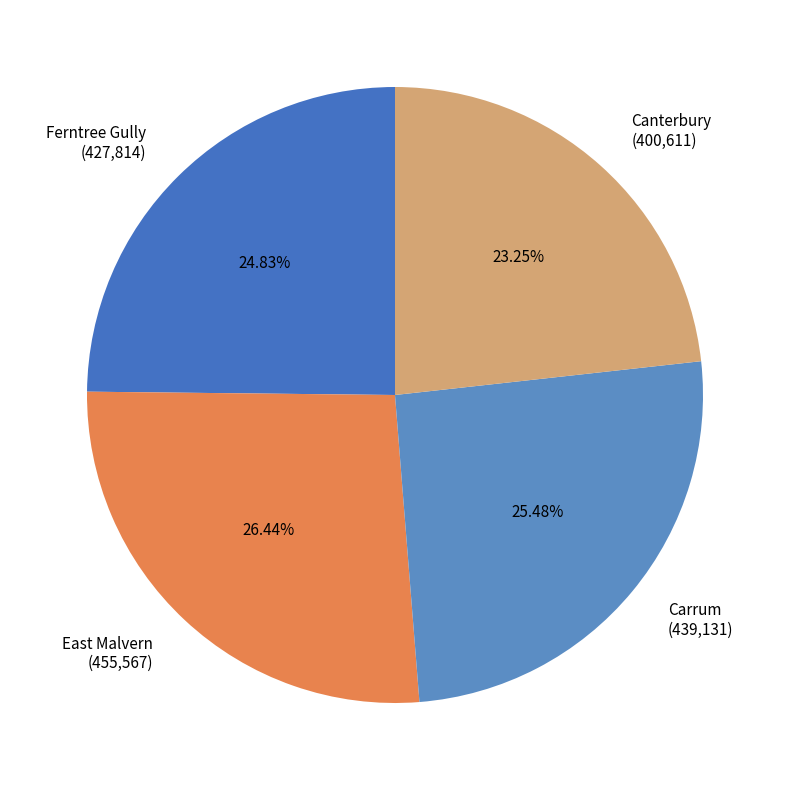

To the nearest percent, what is the combined percentage of Carrum and Canterbury?

49%